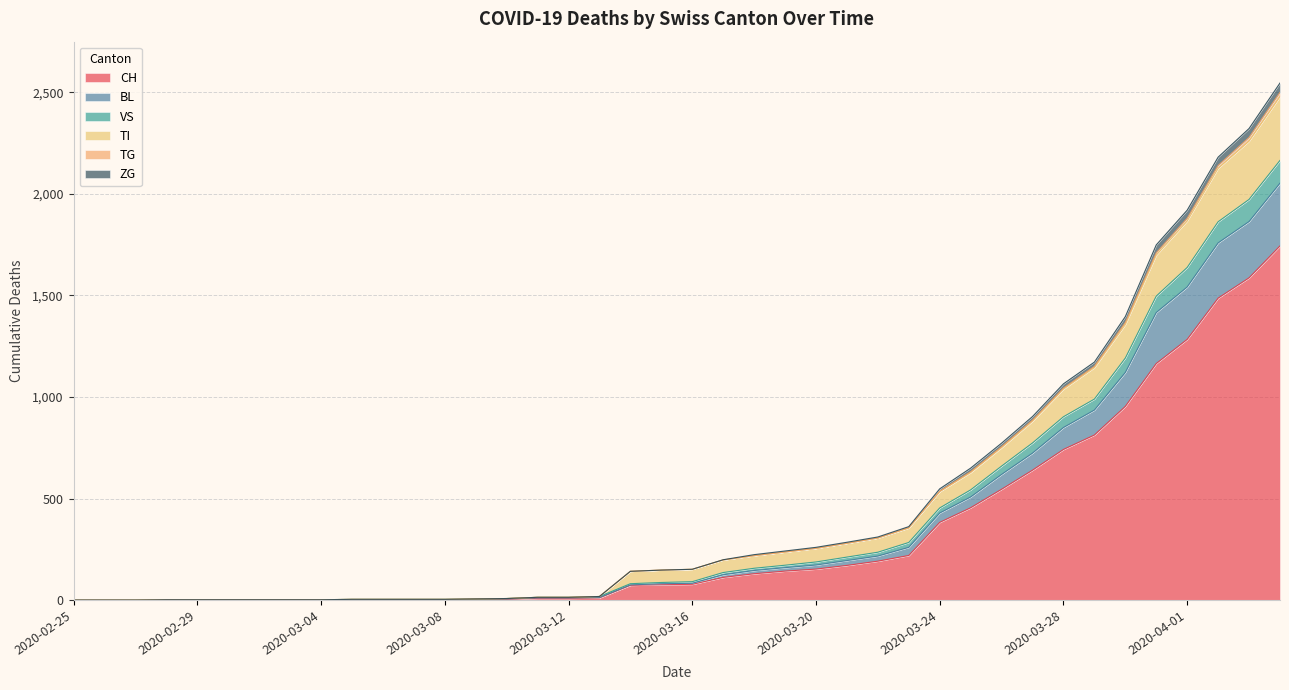

True or false: TG and VS intersect in this chart.

False